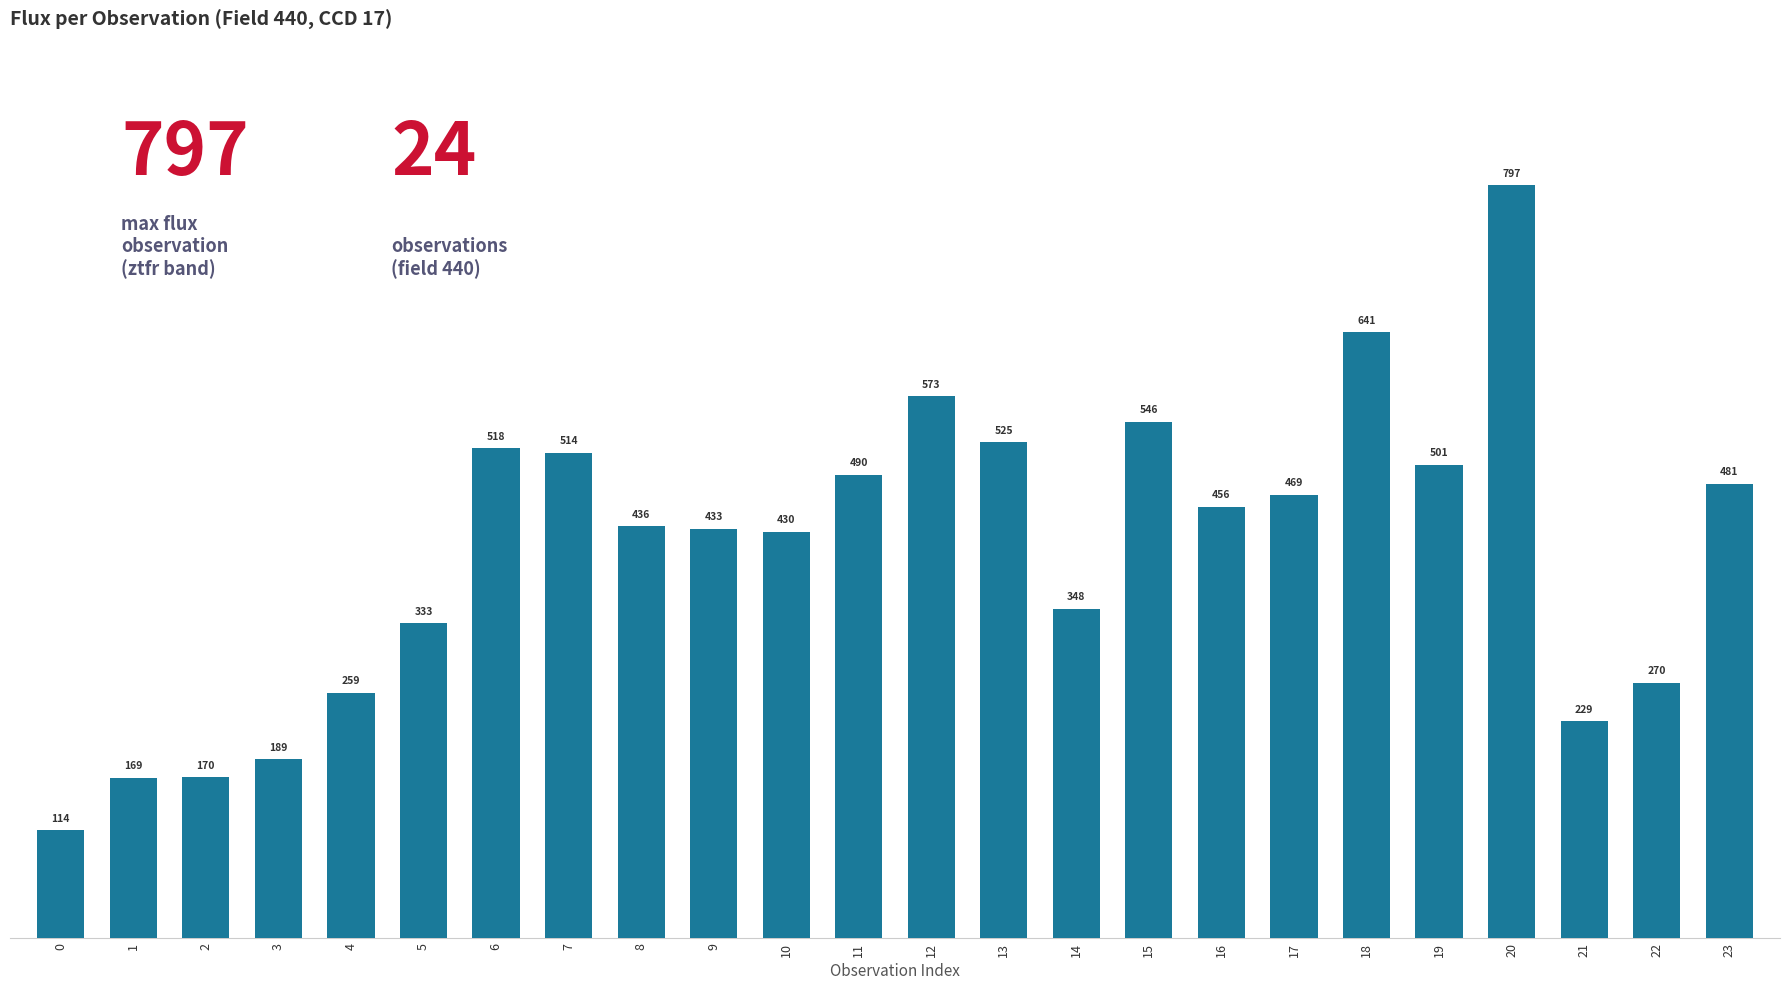

Rank the categories by value from highest to lowest.

20, 18, 12, 15, 13, 6, 7, 19, 11, 23, 17, 16, 8, 9, 10, 14, 5, 22, 4, 21, 3, 2, 1, 0